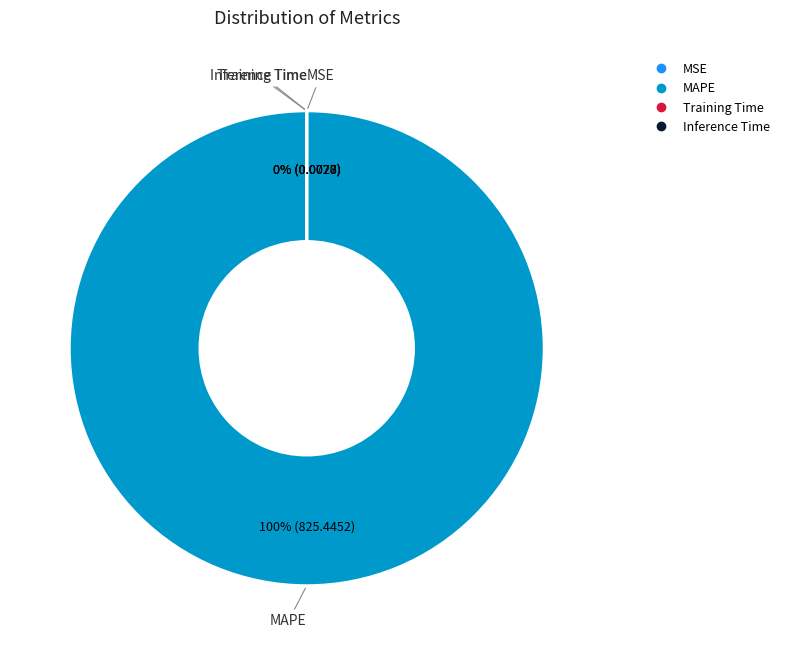

Is it true that Inference Time is 0% of the pie?

True